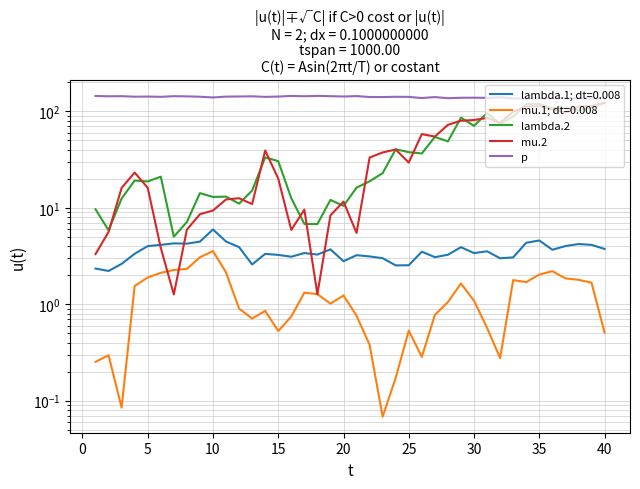

What is the average value of the p series?

141.1